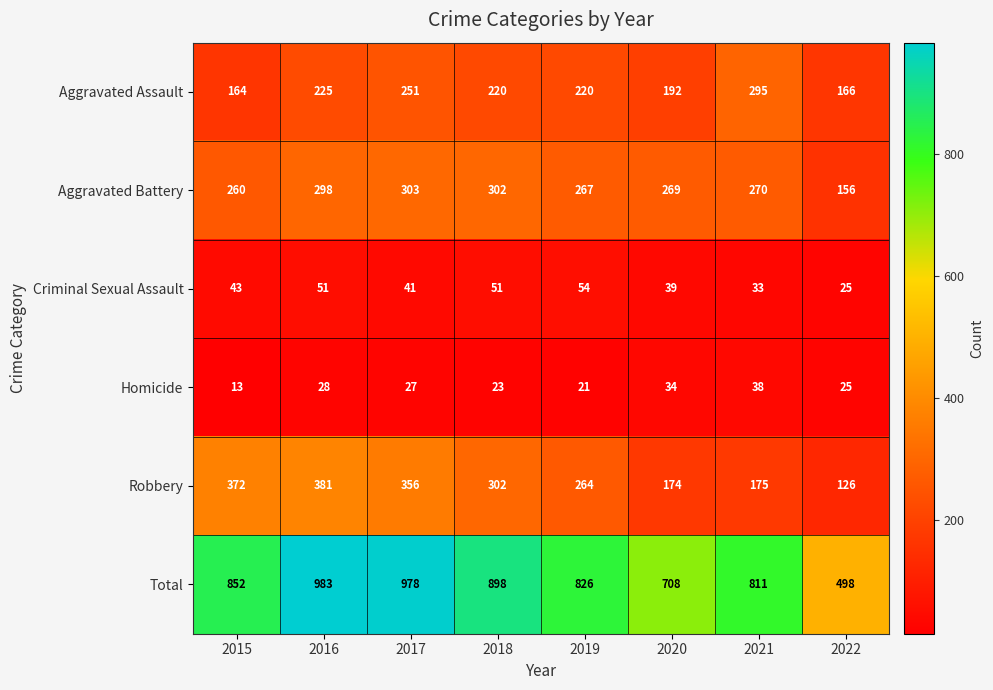

What is the total value across all series at 2019?

1652